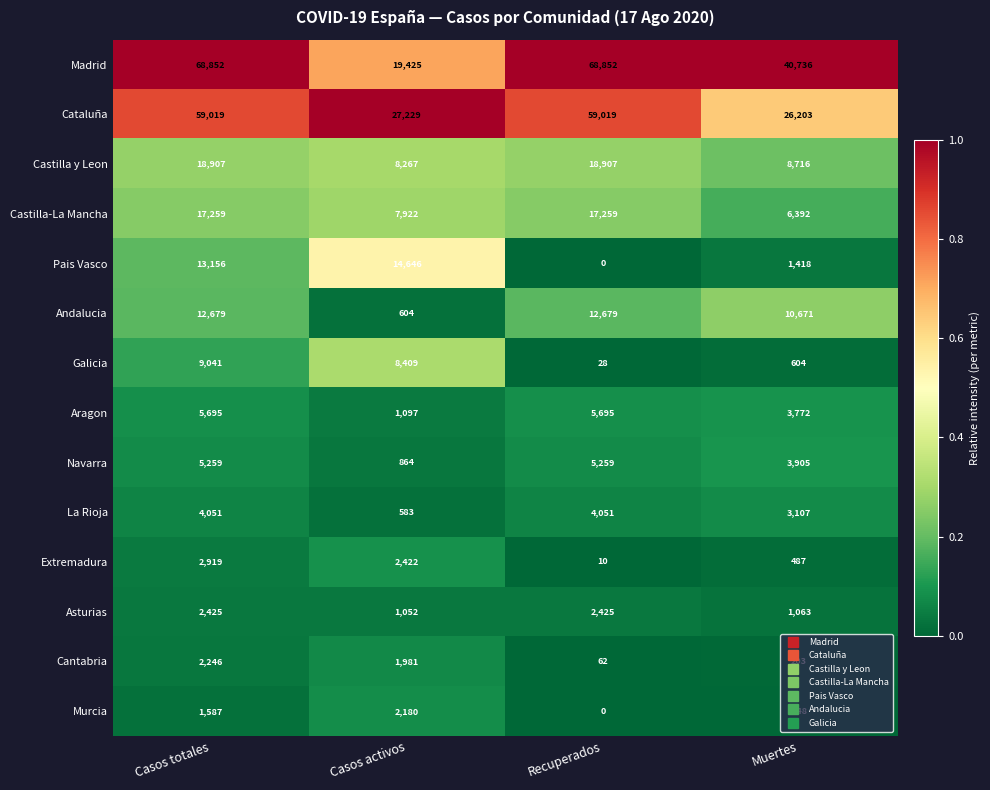

The Pais Vasco series shows 6391 at Casos totales. True or false?

False